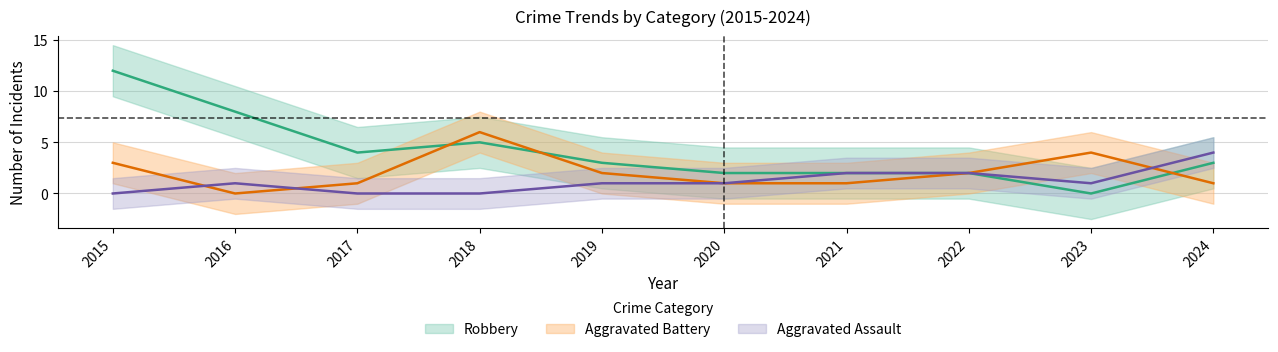

At 2021, list the series in order from largest to smallest.

Aggravated Assault, Robbery, Aggravated Battery